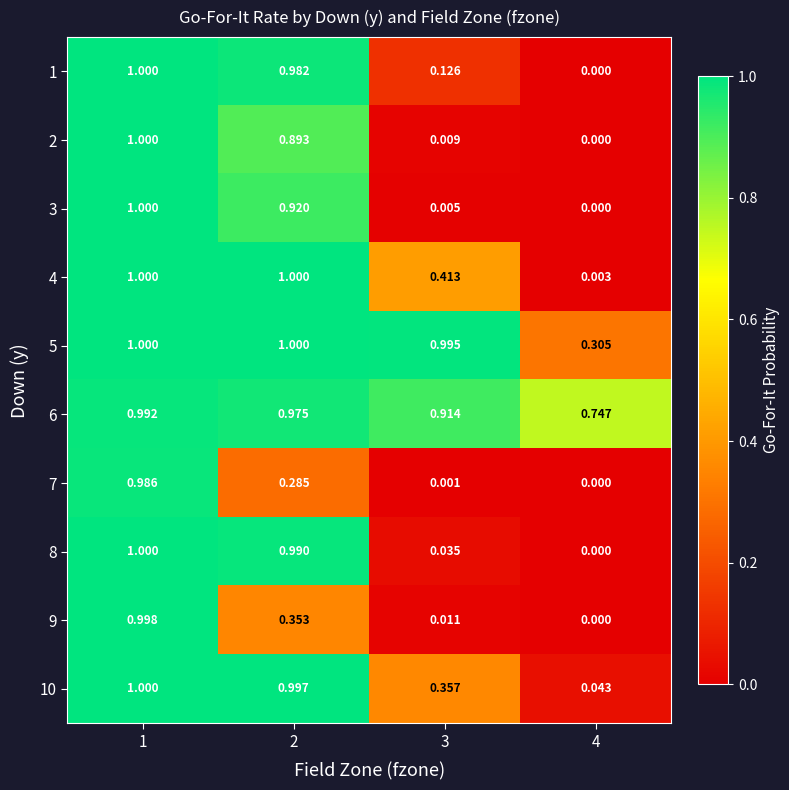

Is the value of 4 at 4 greater than the value of 7 at 2?

No